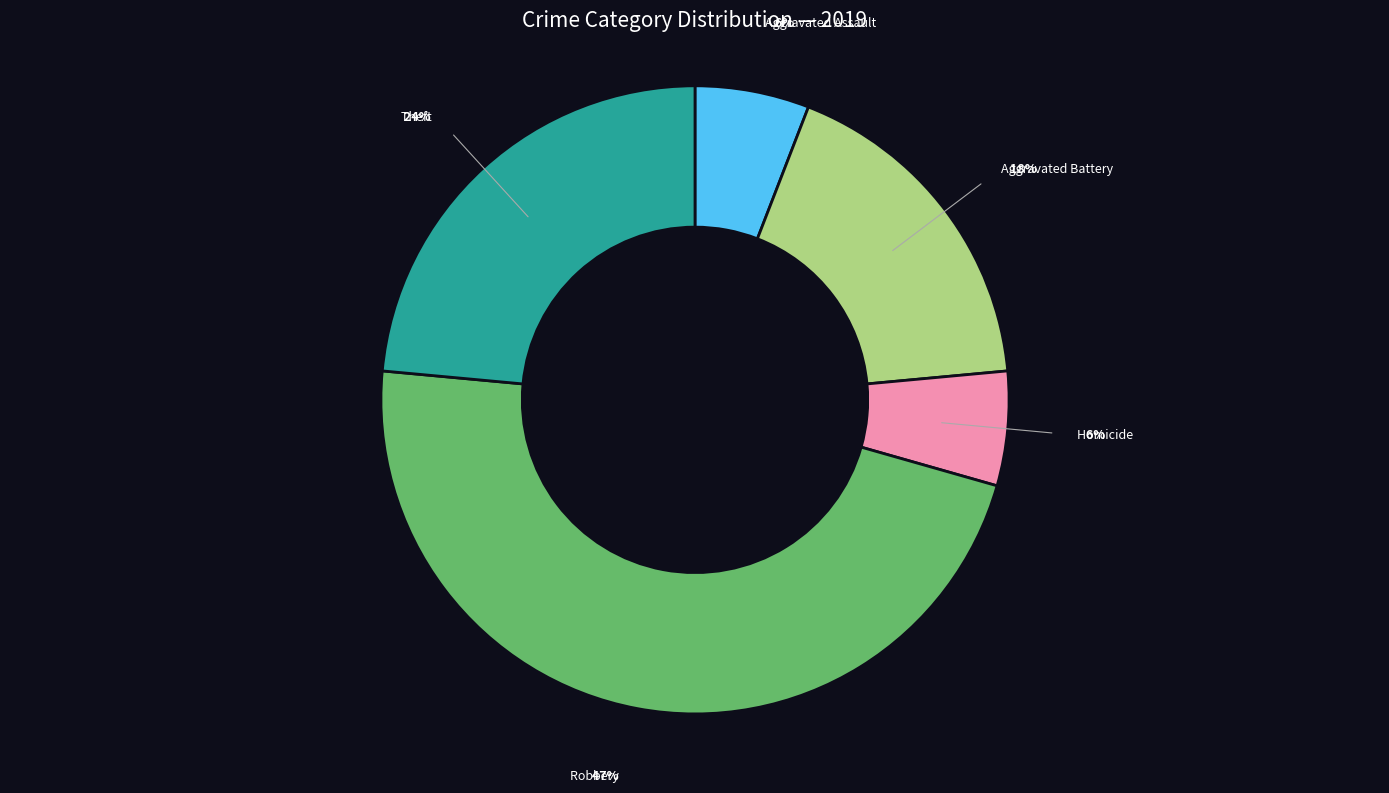

To the nearest percent, what is the average slice percentage?

20%